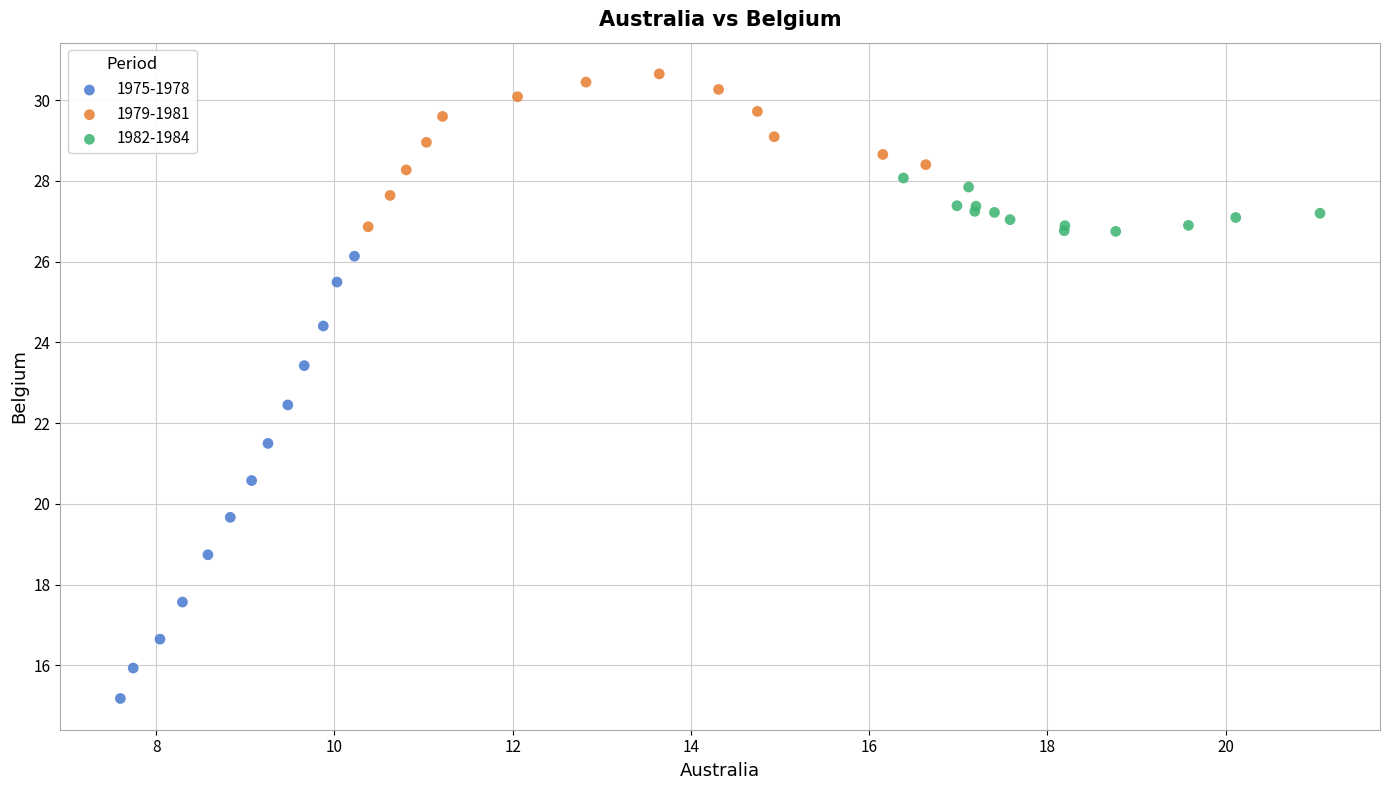

Which series contains the highest Y value?

1979-1981